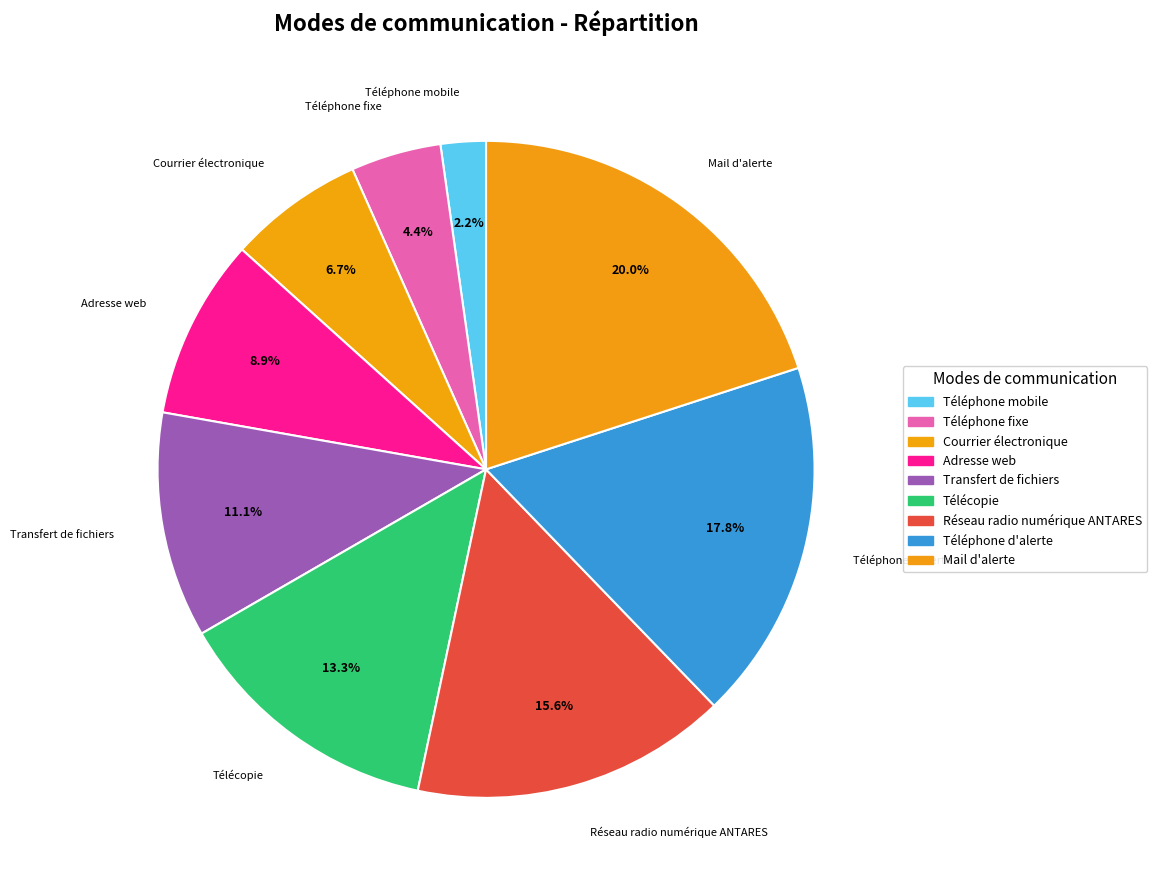

Combined, what portion of the pie is Courrier électronique and Réseau radio numérique ANTARES?

22.2%